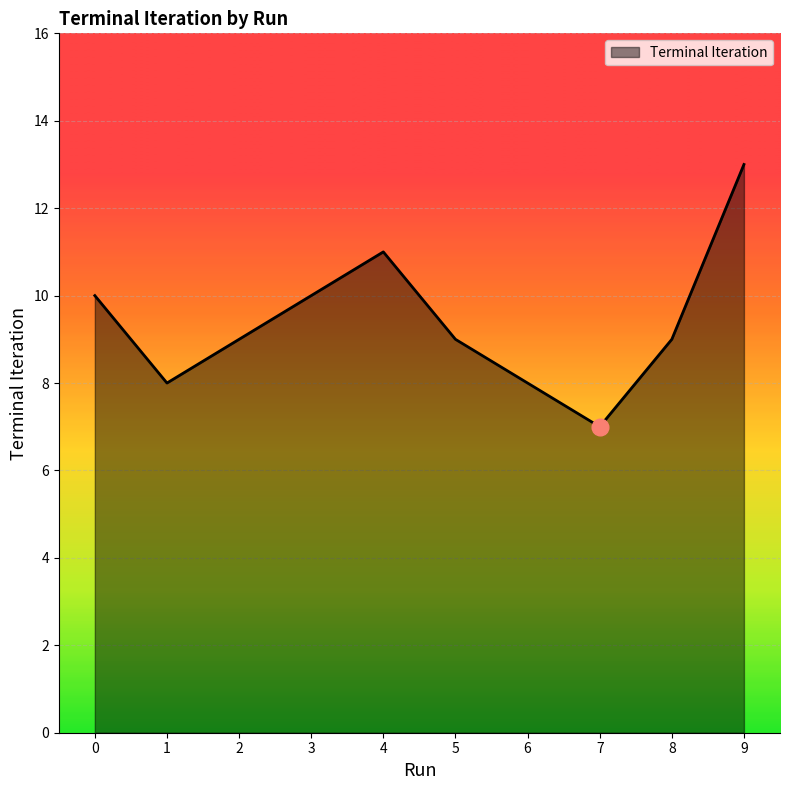

What is the difference between the maximum and minimum values?

6